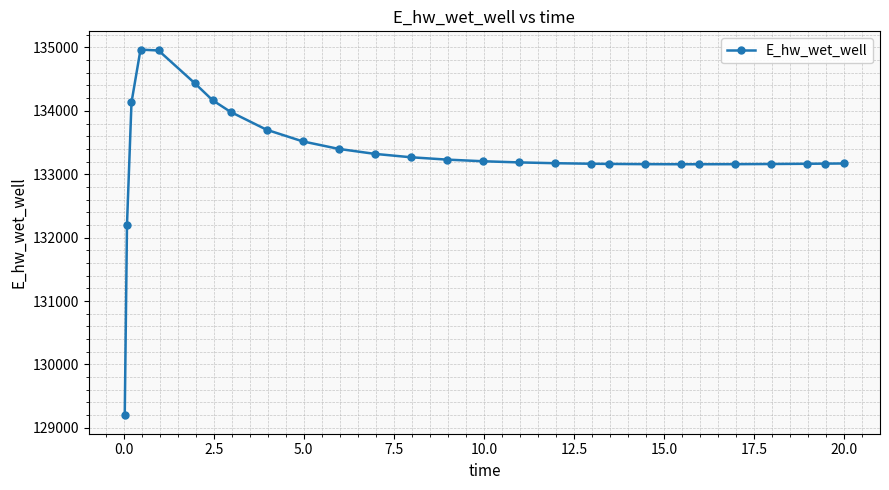

What is the difference between the second highest and minimum values?

5756.1